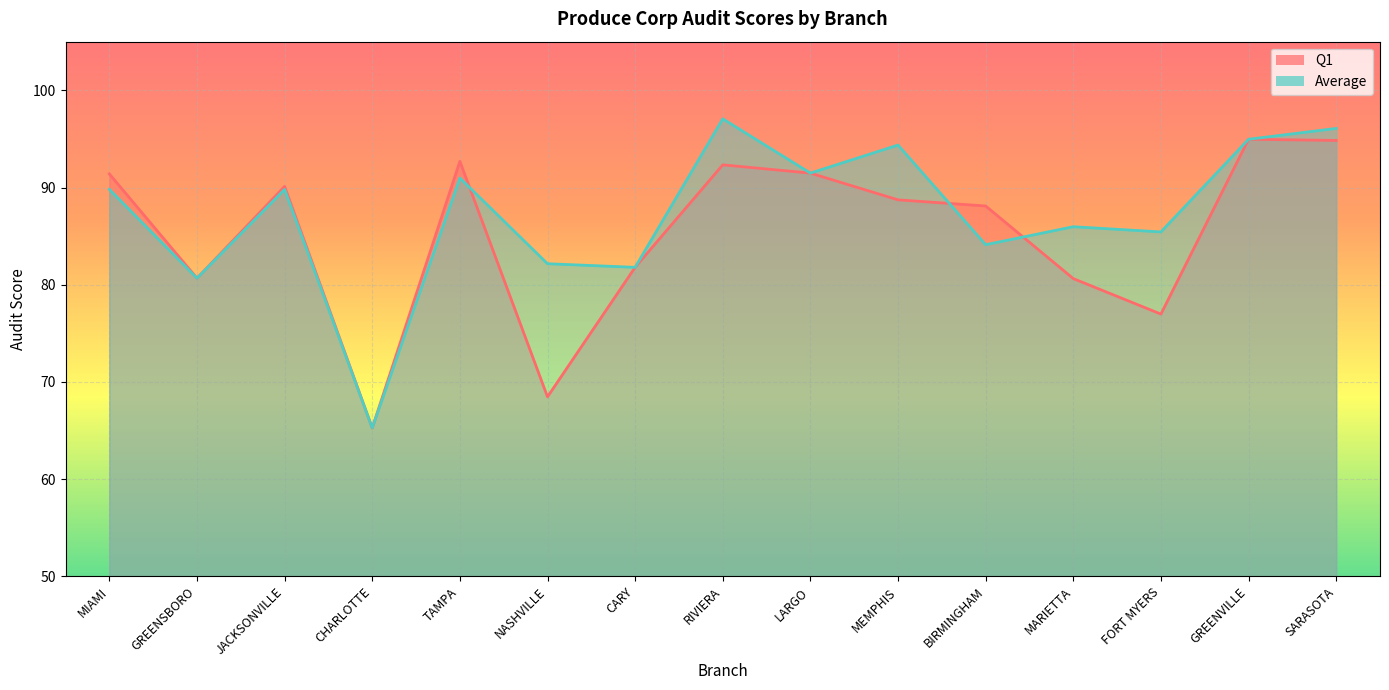

Where is the first local minimum for Q1?

GREENSBORO